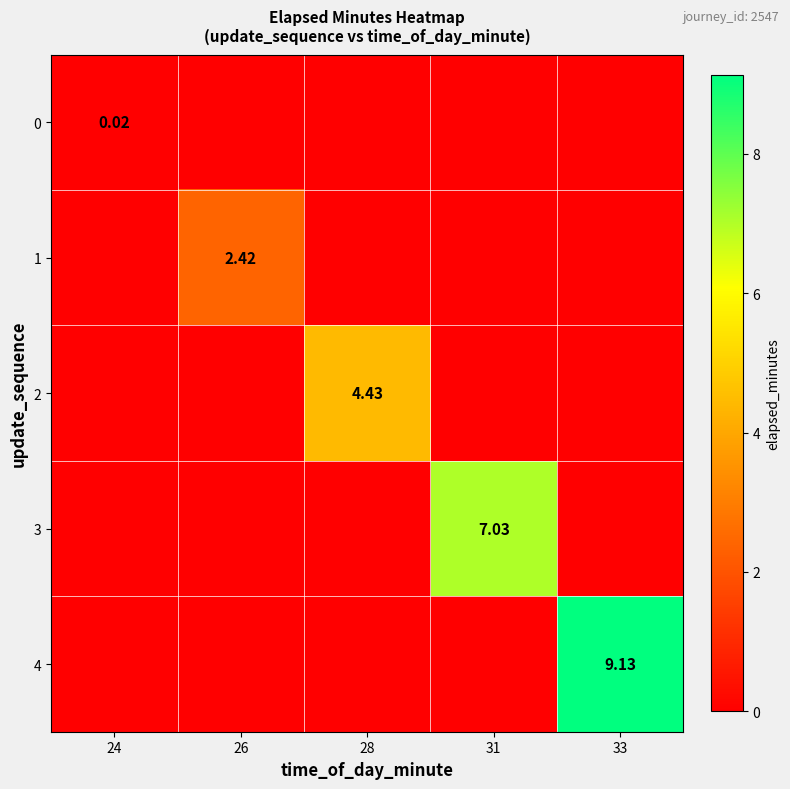

Which category has the highest value across all series?

33